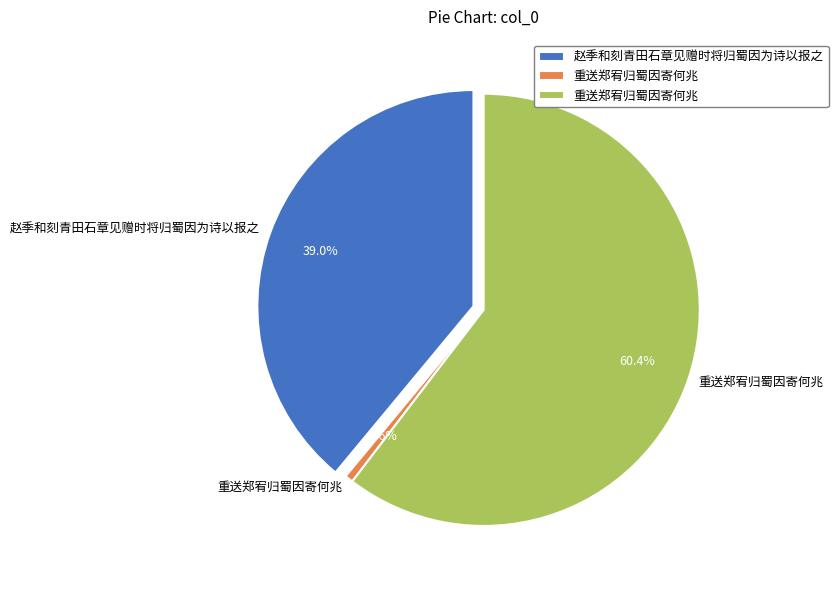

To the nearest percent, what is the combined percentage of 重送郑宥归蜀因寄何兆 and 赵季和刻青田石章见赠时将归蜀因为诗以报之?

40%